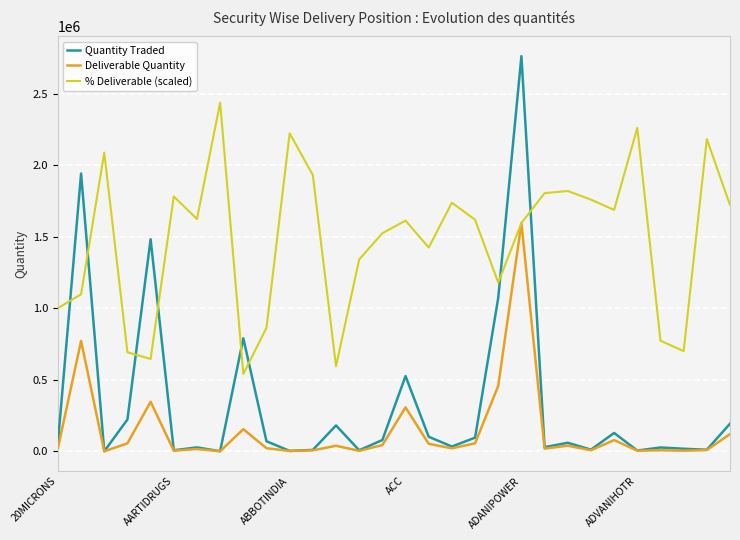

Which series has the widest spread of values?

Quantity Traded